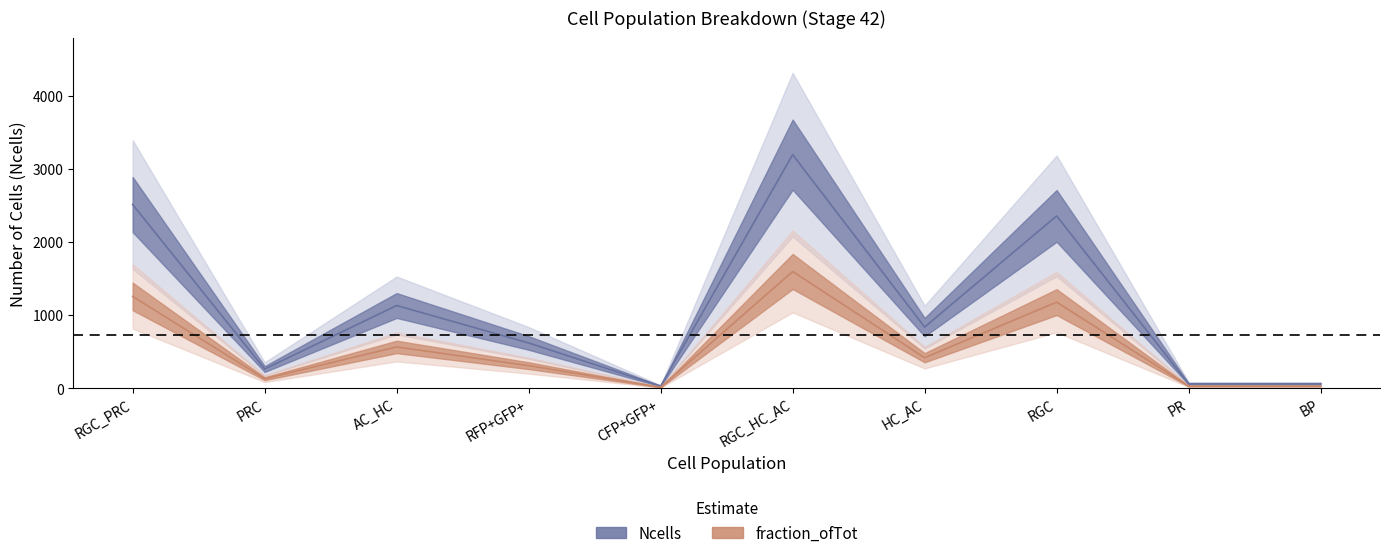

What is the average value of the fraction_ofTot series?

553.7